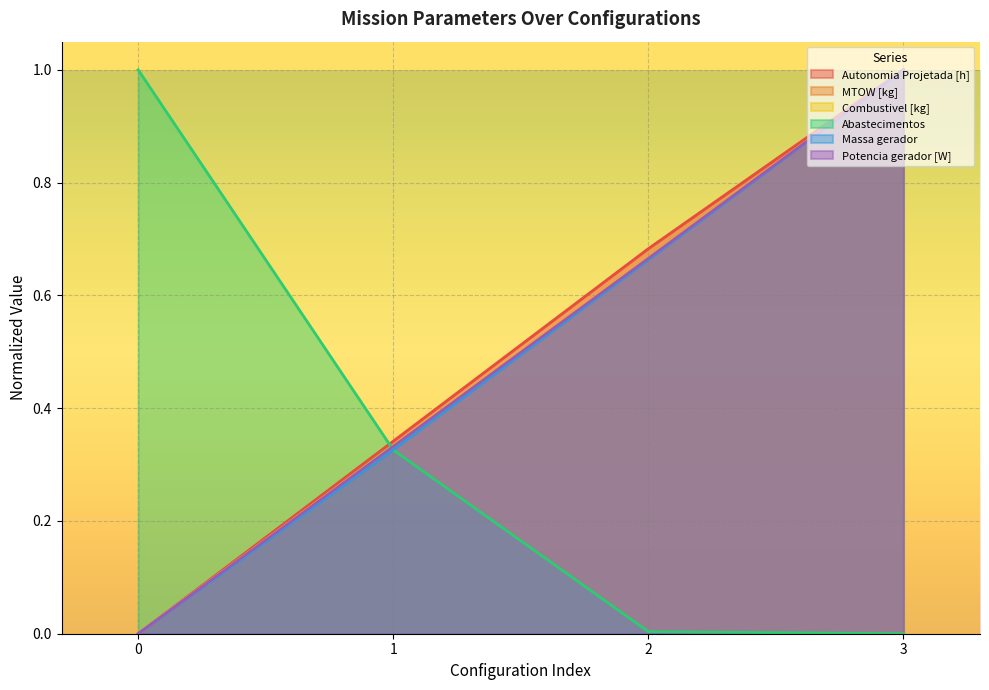

Reading right to left, what are all the values shown in this chart?

Autonomia Projetada [h]: 3=1.0	2=0.7	1=0.3	0=0.0
MTOW [kg]: 3=1.0	2=0.7	1=0.3	0=0.0
Combustivel [kg]: 3=1.0	2=0.7	1=0.3	0=0.0
Abastecimentos: 3=0.0	2=0.0	1=0.3	0=1.0
Massa gerador: 3=1.0	2=0.7	1=0.3	0=0.0
Potencia gerador [W]: 3=1.0	2=0.7	1=0.3	0=0.0